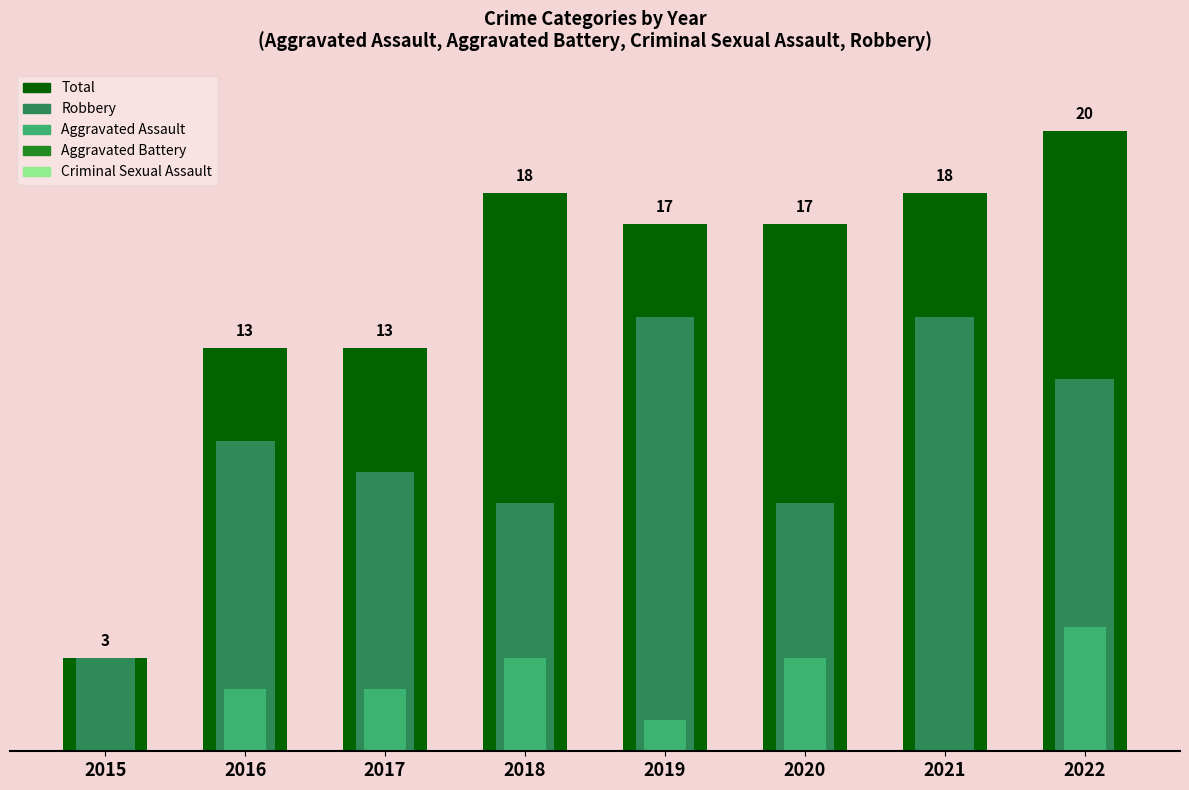

What is the spread (max minus min) of values at 2020?

14